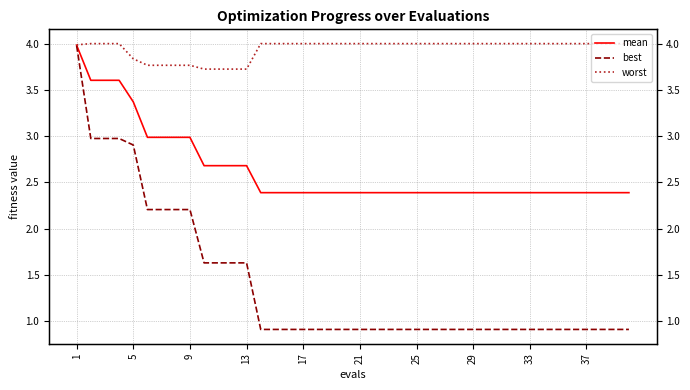

What is the minimum value shown in the chart?

0.9